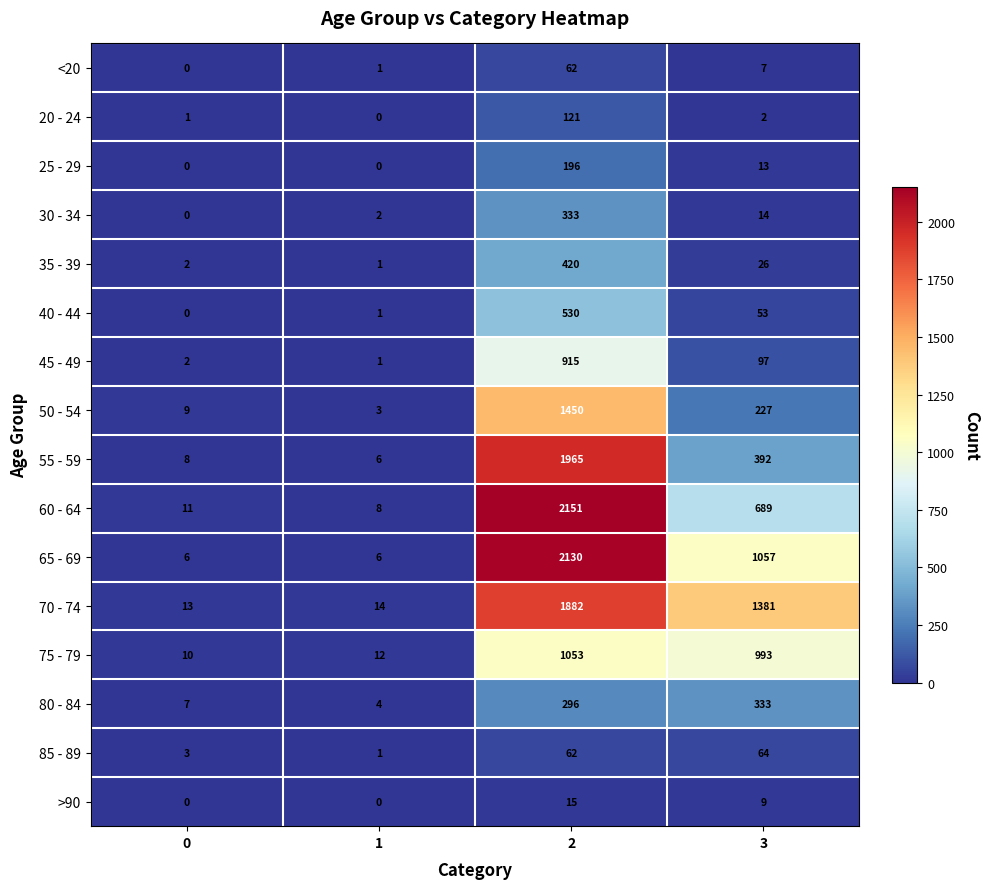

Count the 65 - 69 values in the range 6 to 2130.

4